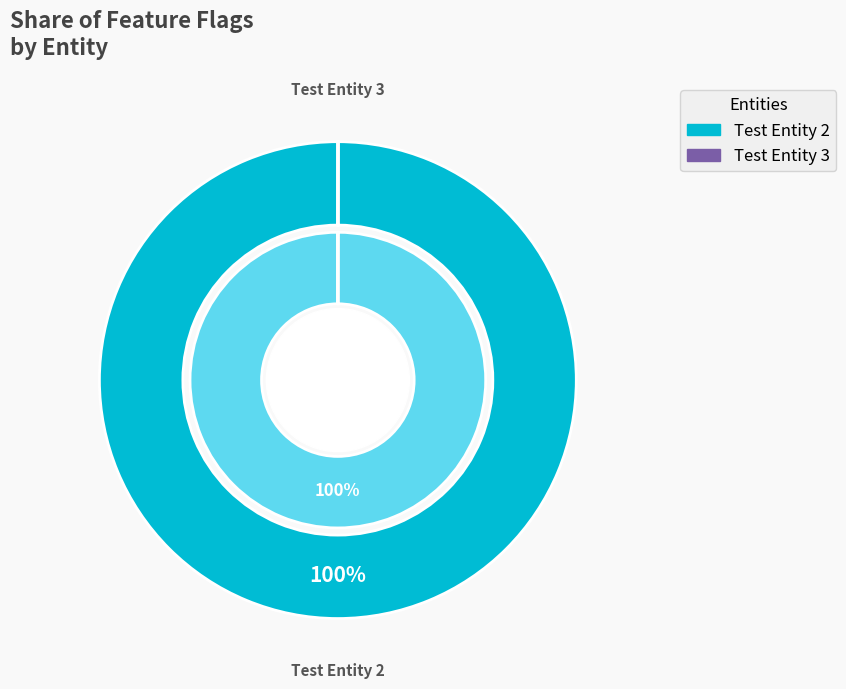

Does any single category account for the majority?

Yes